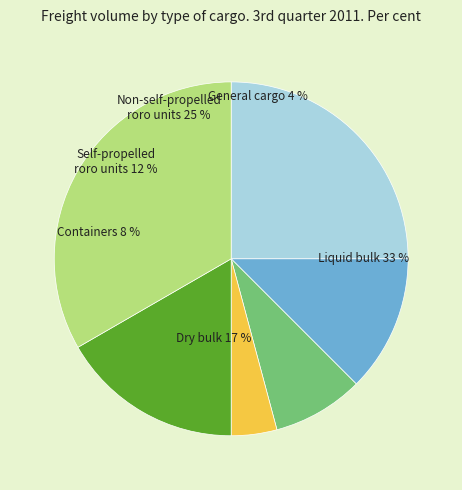

What portion of the pie excludes 20?

91.7%